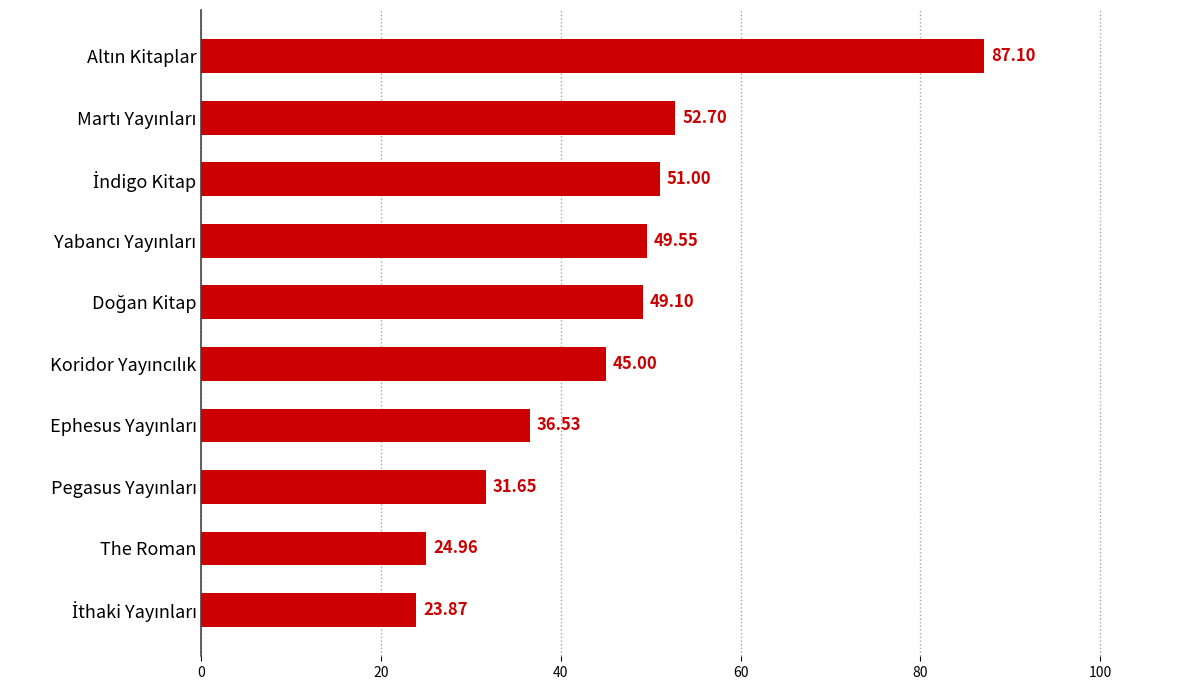

What is the average value?

45.1